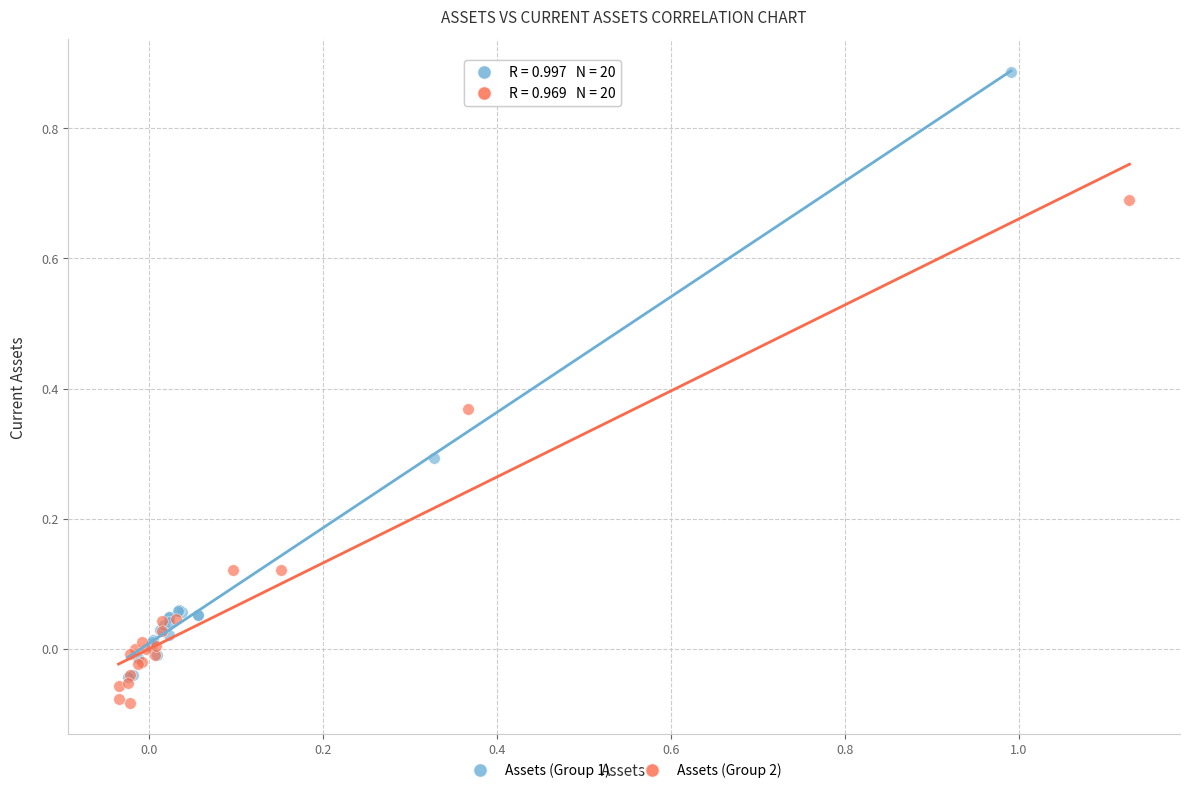

Which series has the largest Y range (max minus min)?

Assets (Group 1)